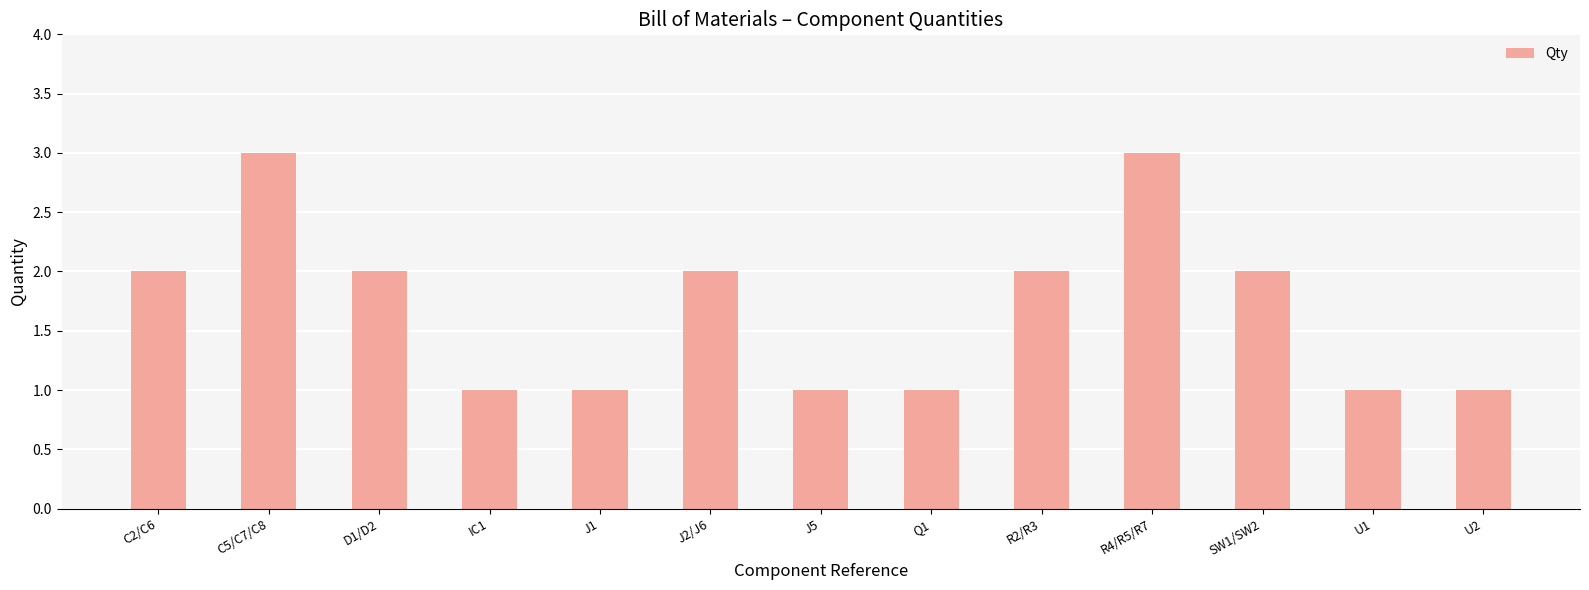

True or false: the data shows 0 at Q1.

False